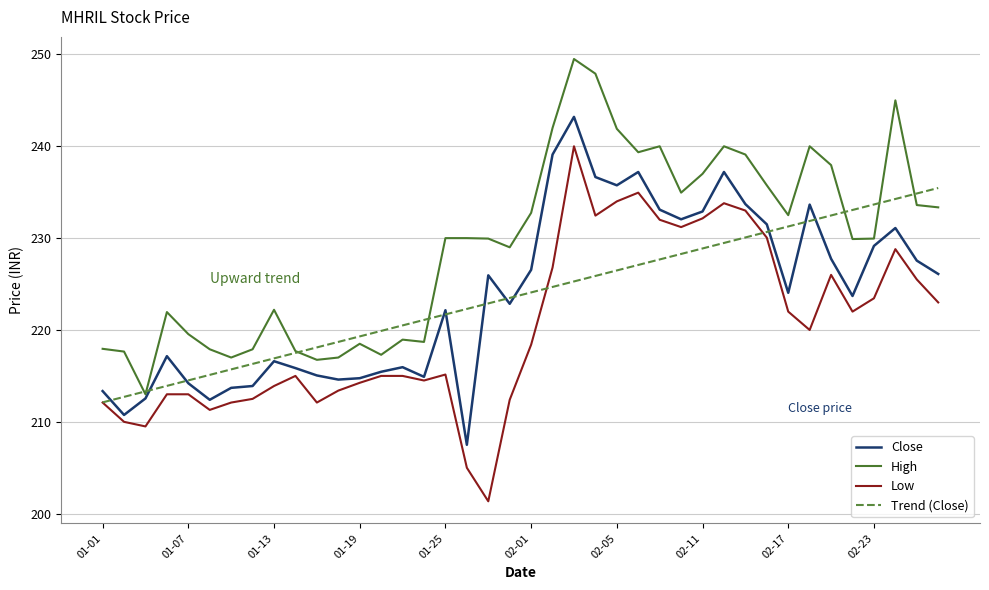

How many distinct data groups are displayed?

4